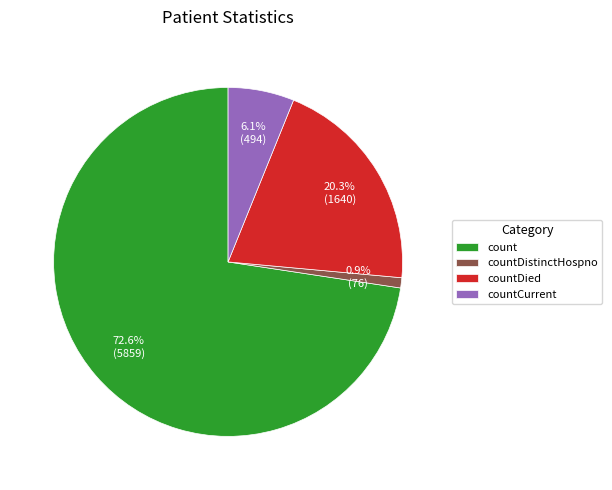

Which category has the biggest portion of the pie?

count